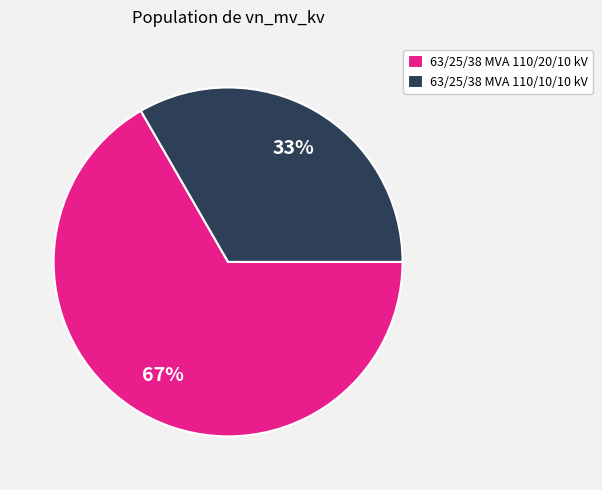

Approximately how many times larger is the value at 63/25/38 MVA 110/10/10 kV compared to 63/25/38 MVA 110/20/10 kV?

0.5